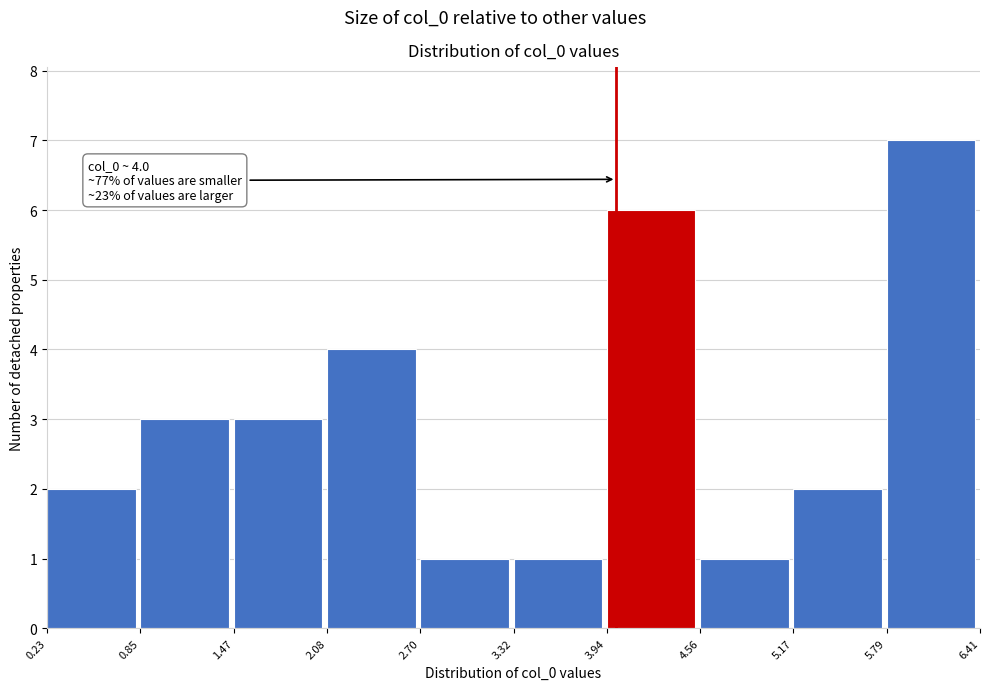

Which range on the x-axis has the tallest bar?

5.79 to 6.41